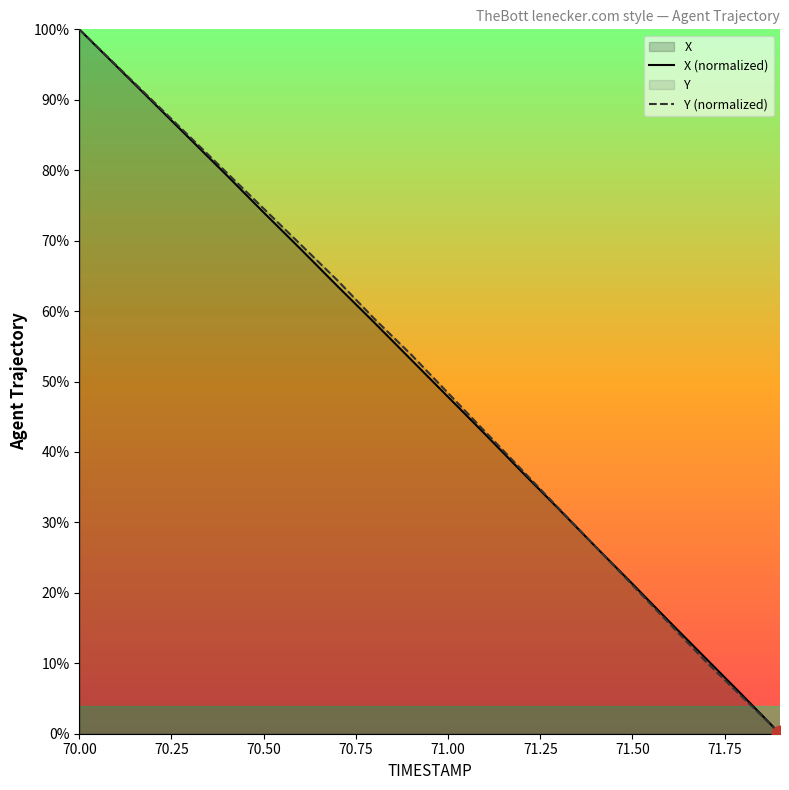

Which series changed the most between 71.1 and 71.5?

Y